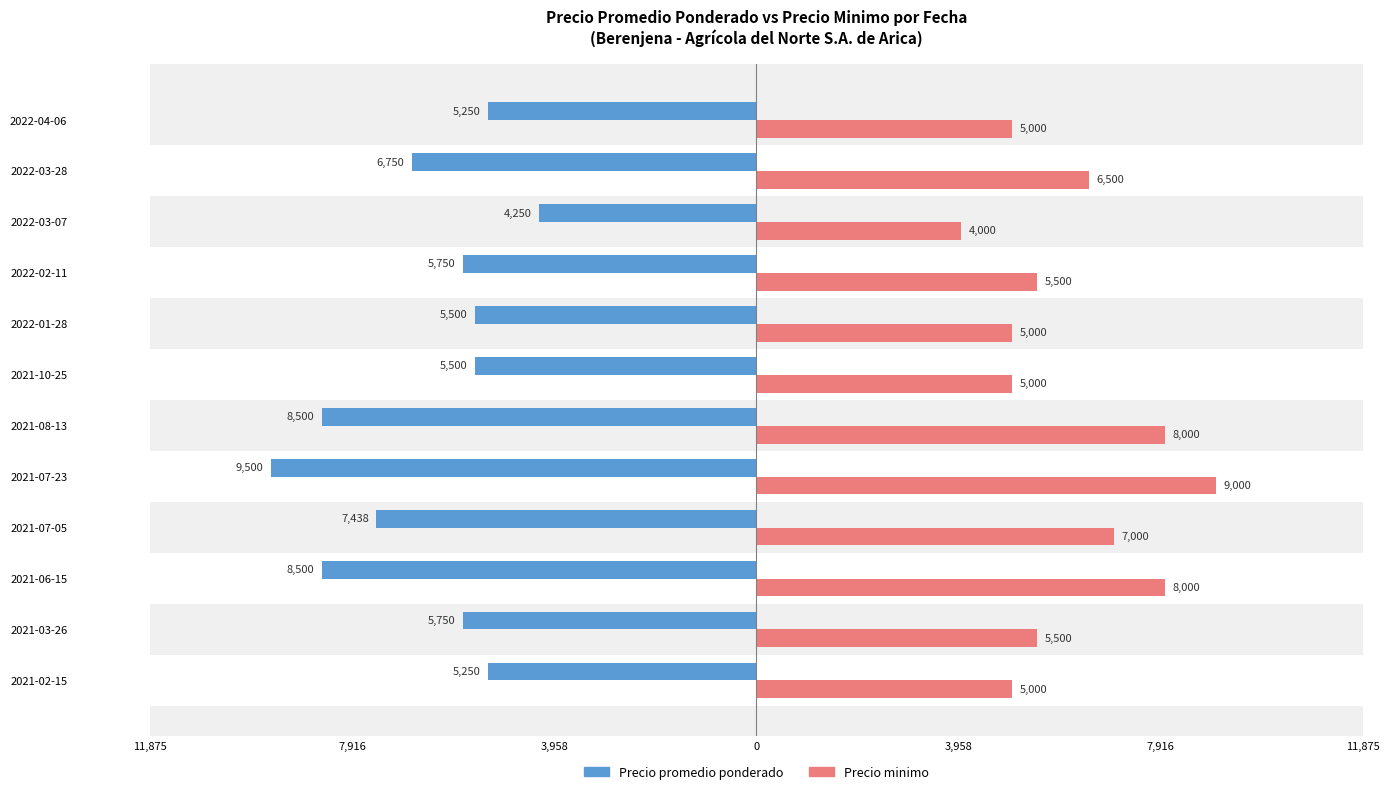

What are all the series names shown in the legend?

Precio promedio ponderado, Precio minimo